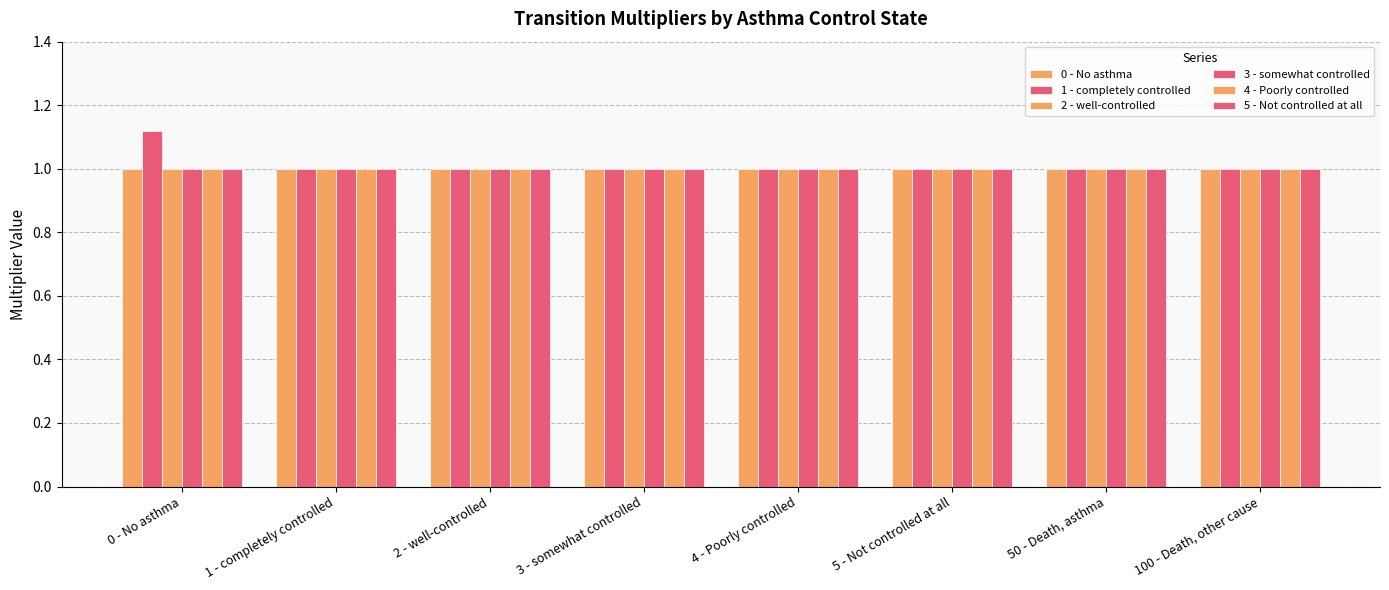

Does the chart contain any negative values?

No